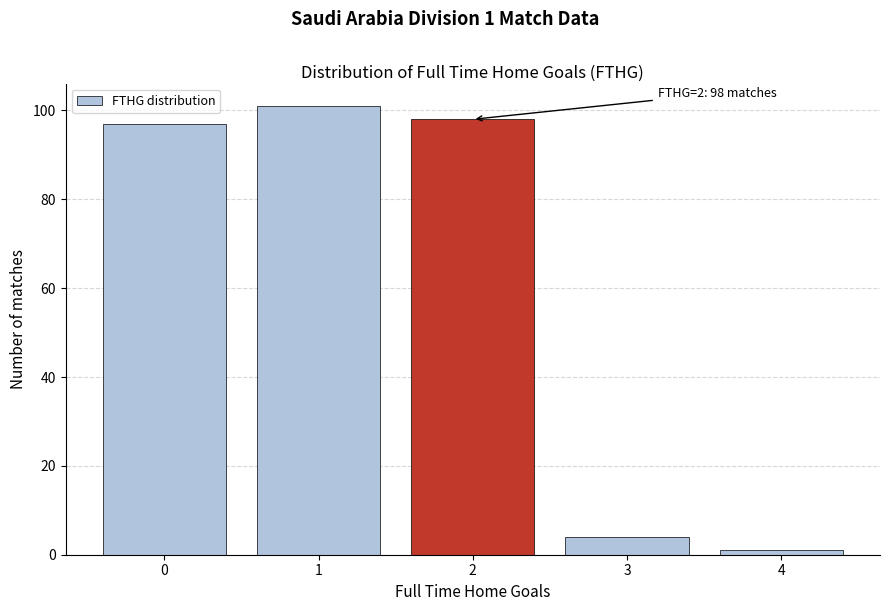

Over which range of the x-axis is the bar tallest?

0.5 to 1.5